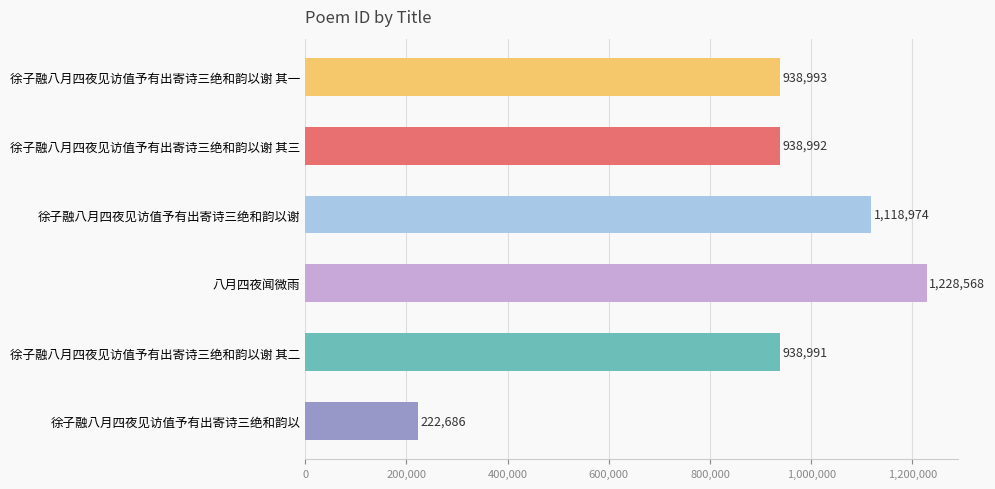

What is the maximum value shown in the chart?

1228568